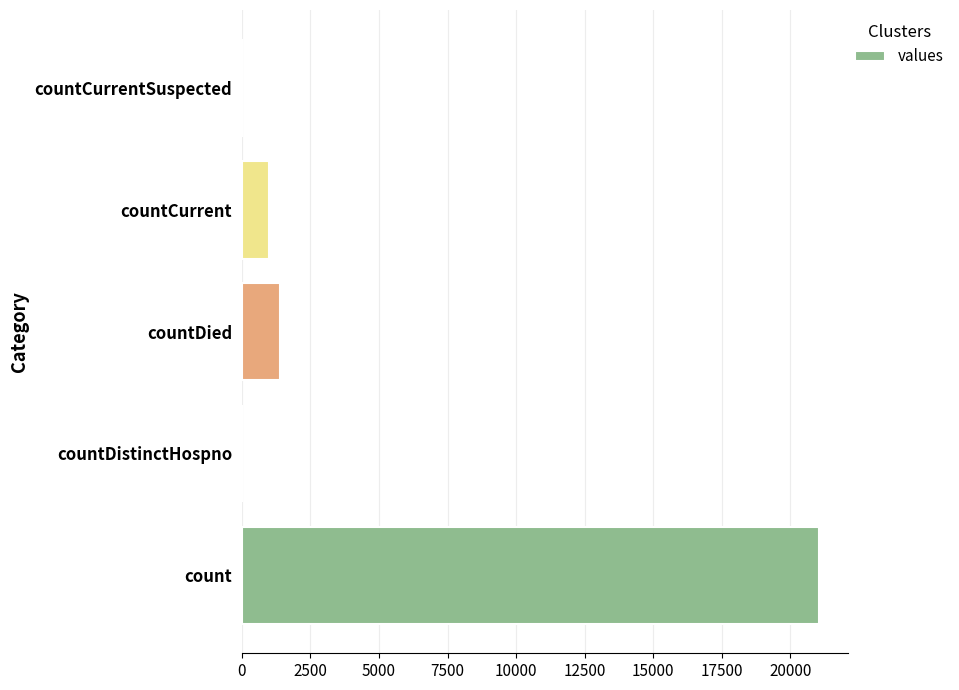

How many series are shown in this chart?

1